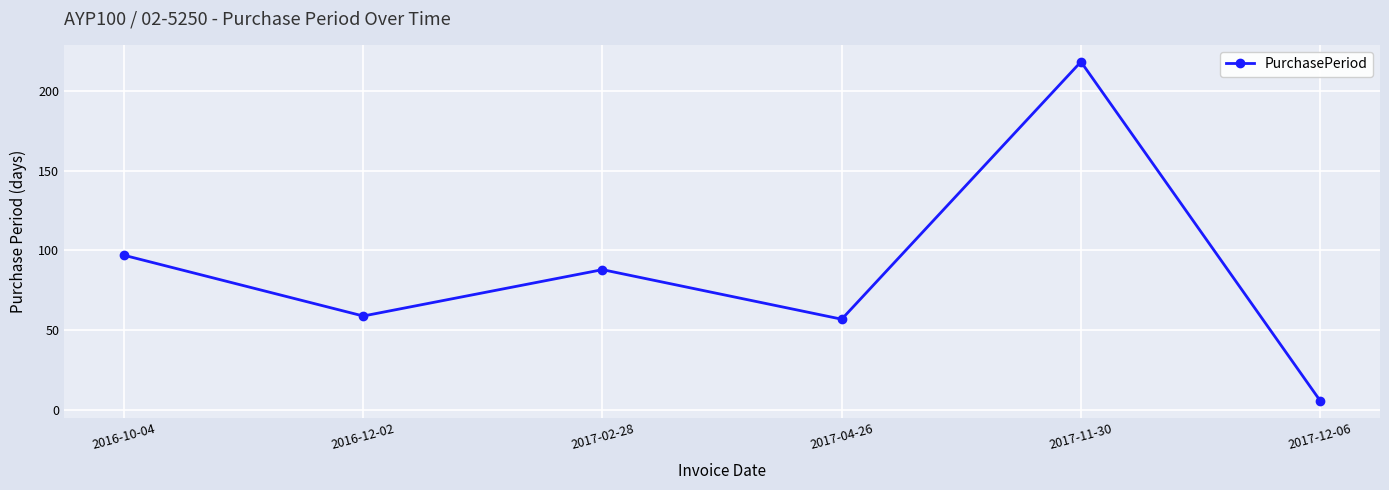

What is the change in value from 2017-04-26 to 2017-12-06?

-51